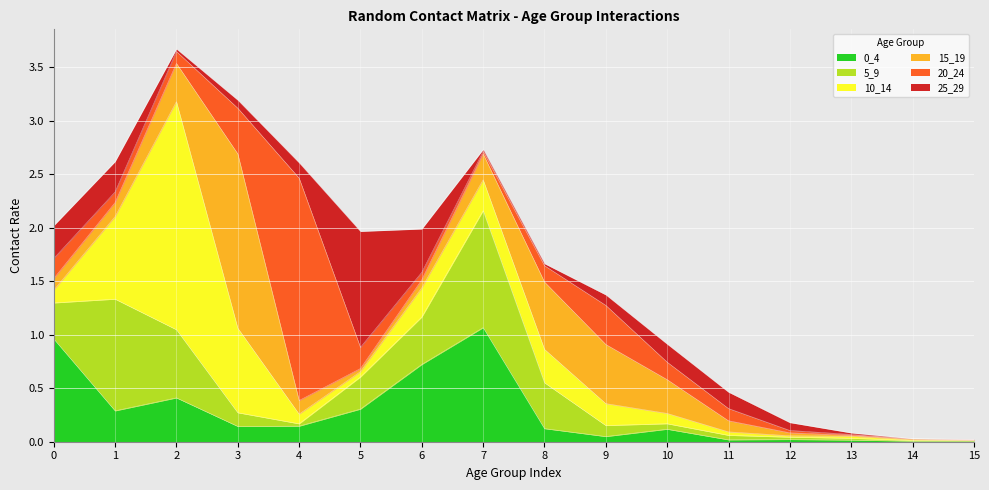

The 25_29 series shows 1.1 at 5. True or false?

True